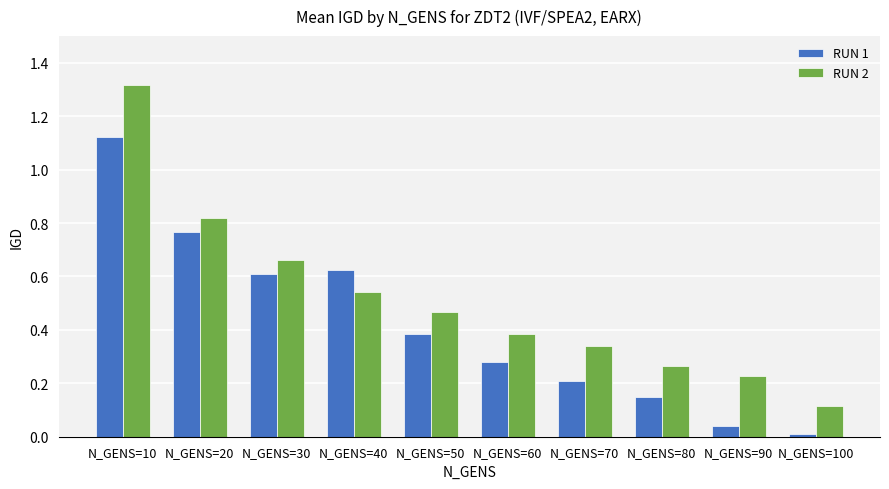

List the series in order of their peak value, highest first.

RUN 2, RUN 1